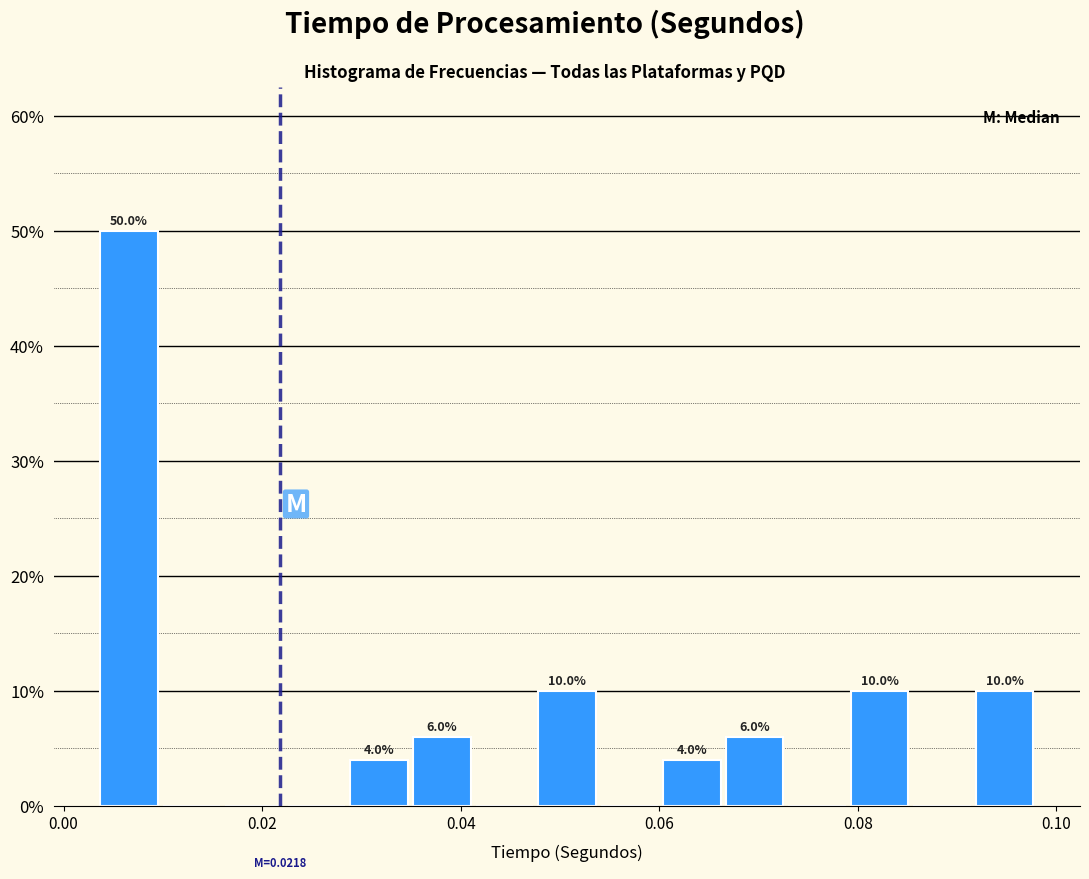

Read against the x-axis, roughly where is the centre of the tallest bar?

0.006